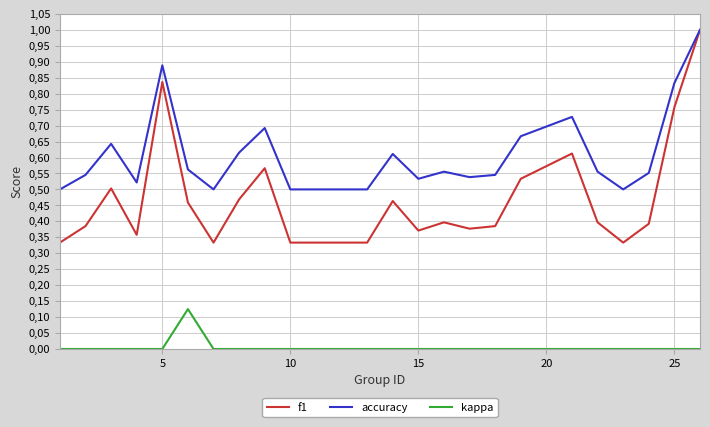

True or false: f1 and accuracy intersect in this chart.

False